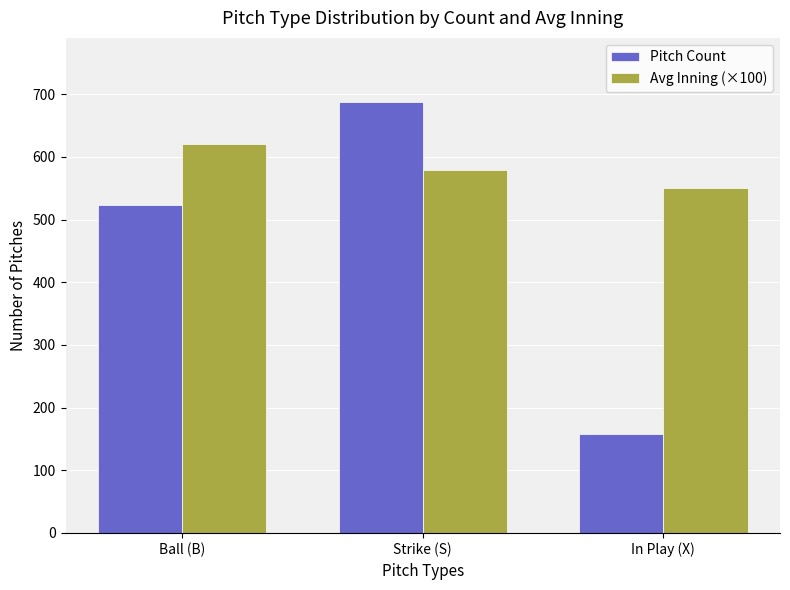

What position from the left is Strike (S)?

2